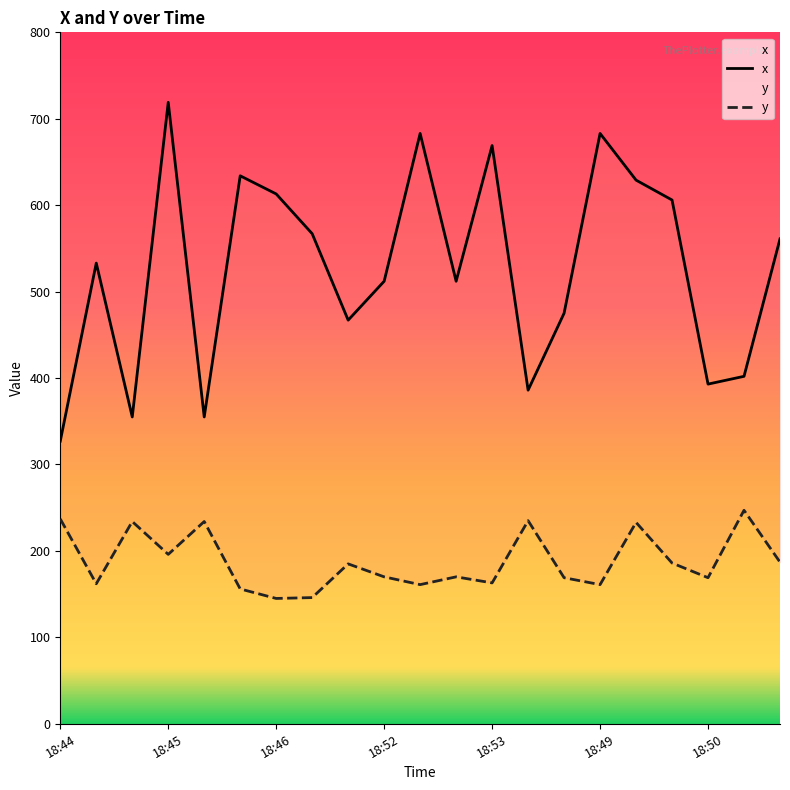

Between 2021-04-08 18:53:40 and 2021-04-08 18:45:40, which is larger?

2021-04-08 18:53:40